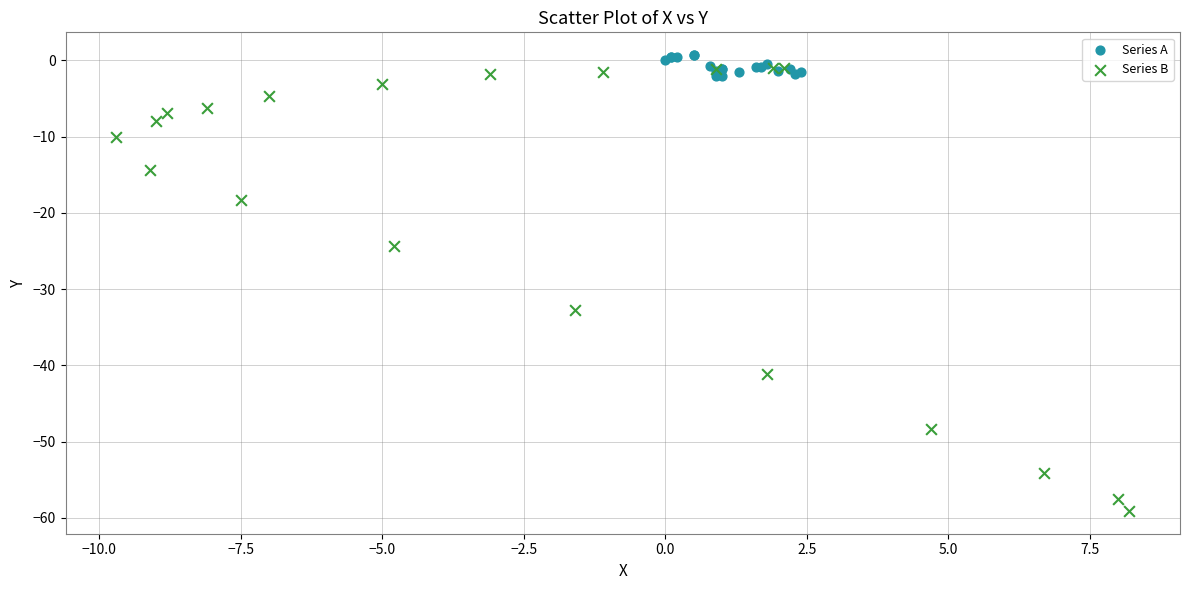

Which series contains the lowest Y value?

Series B